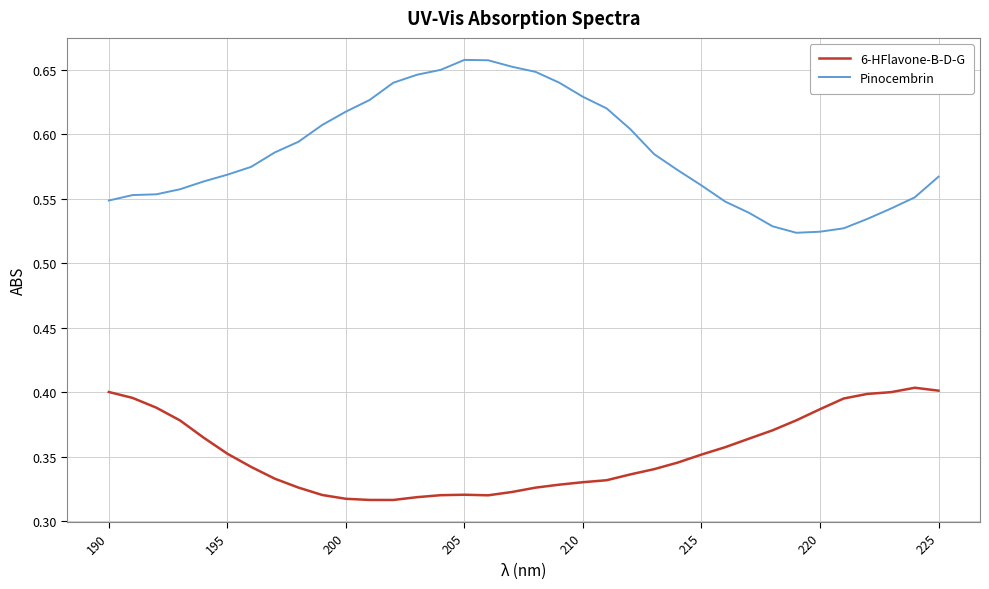

List the series in order of their peak value, lowest first.

6-HFlavone-B-D-G, Pinocembrin